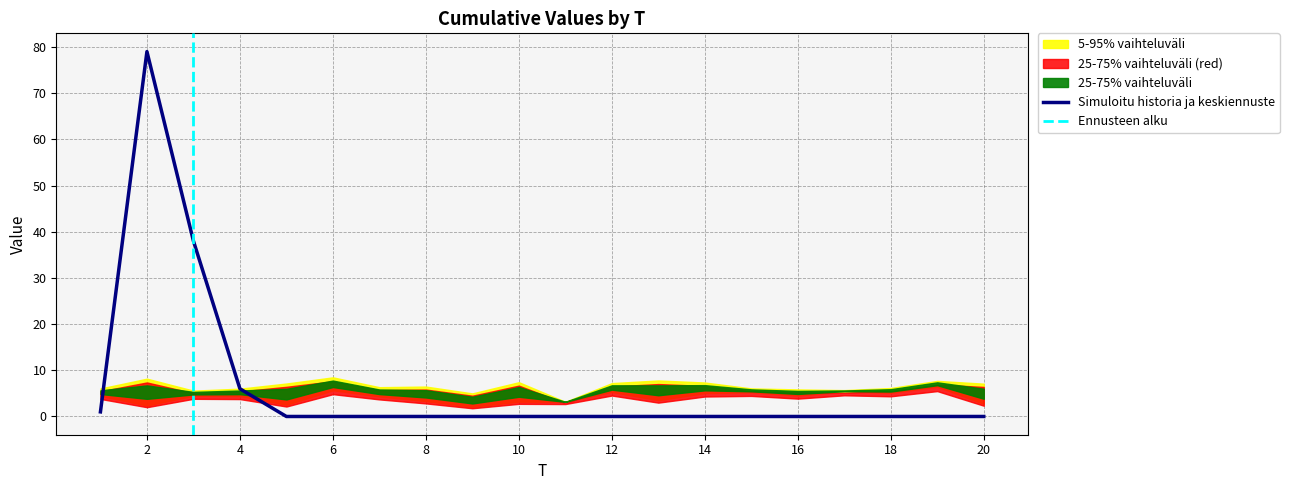

Is it true that Simuloitu historia ja keskiennuste equals 0 at 6?

True